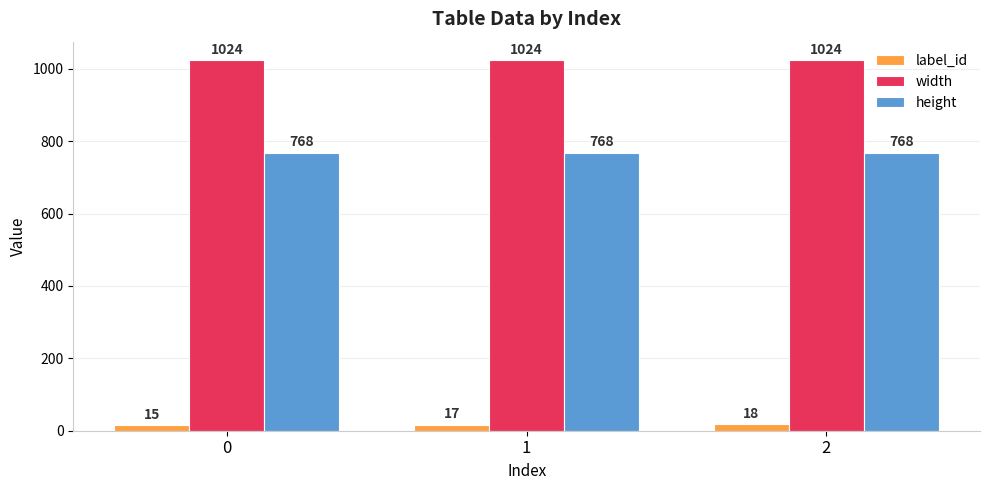

What is the spread (max minus min) of values at 2?

1006